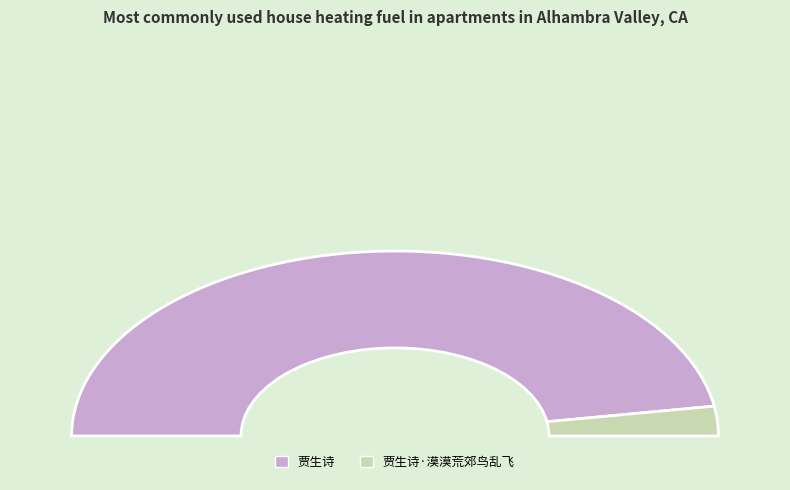

To the nearest percent, what portion does 贾生诗 represent?

95%